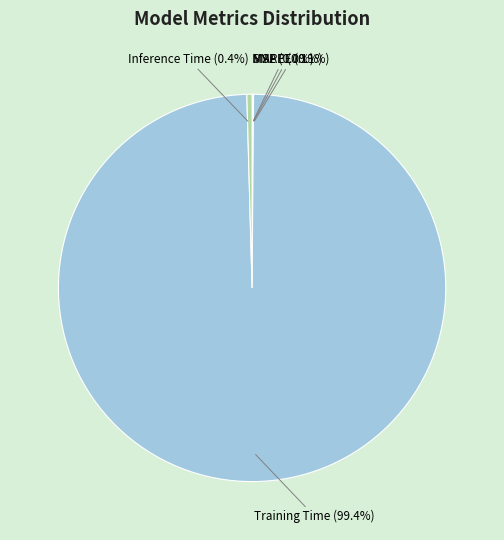

How much of the chart is everything except Training Time?

0.6%